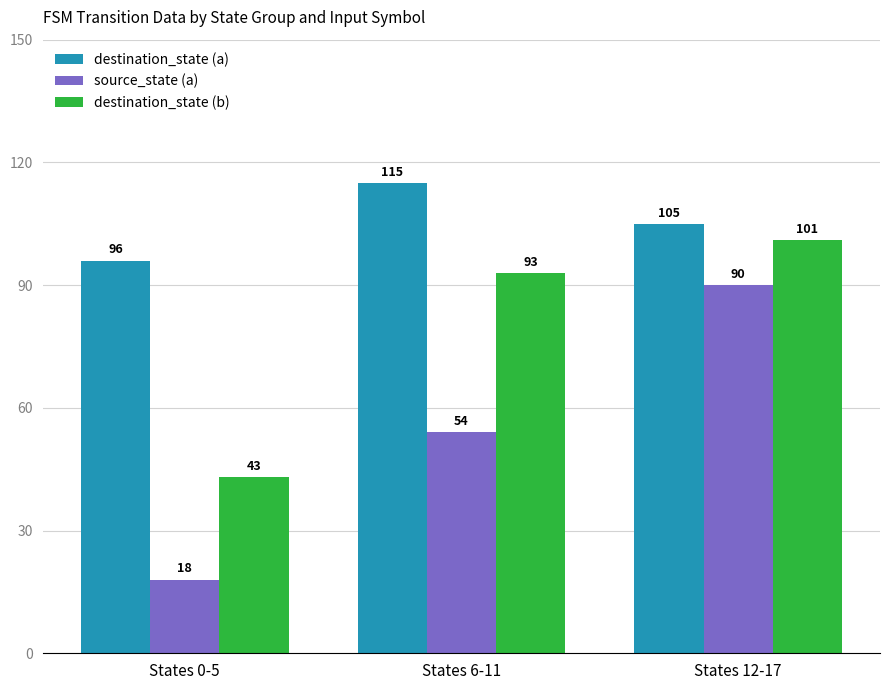

What is the sum of all destination_state (b) values?

237